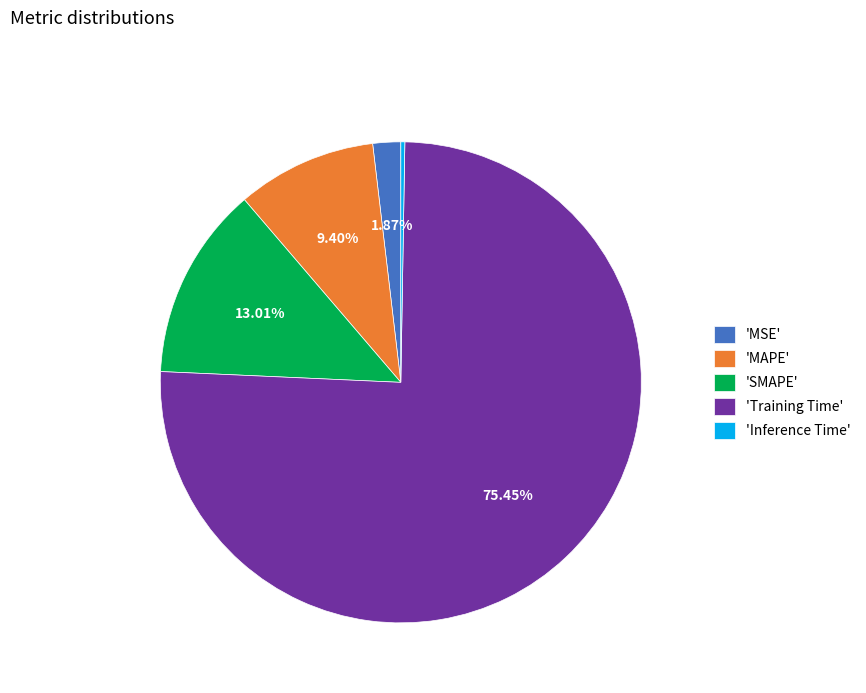

Which slice is the largest?

'Training Time'